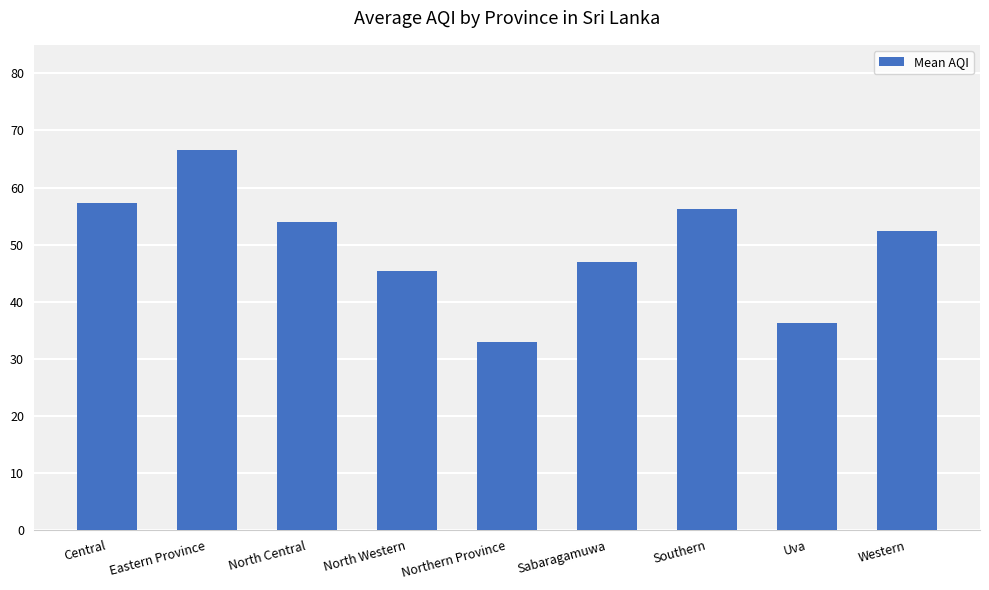

Does the chart contain any negative values?

No